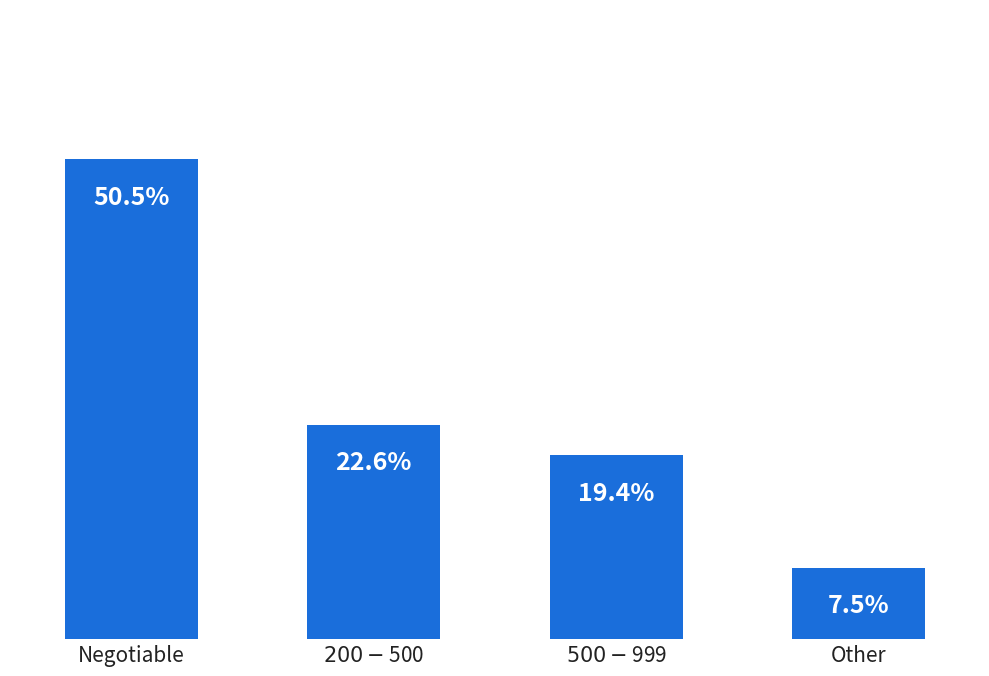

Are the bars horizontal?

No